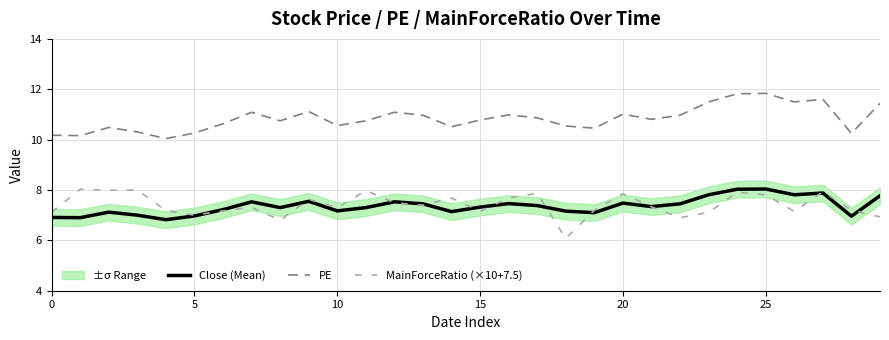

How many data points in MainForceRatio (×10+7.5) are above 7?

25